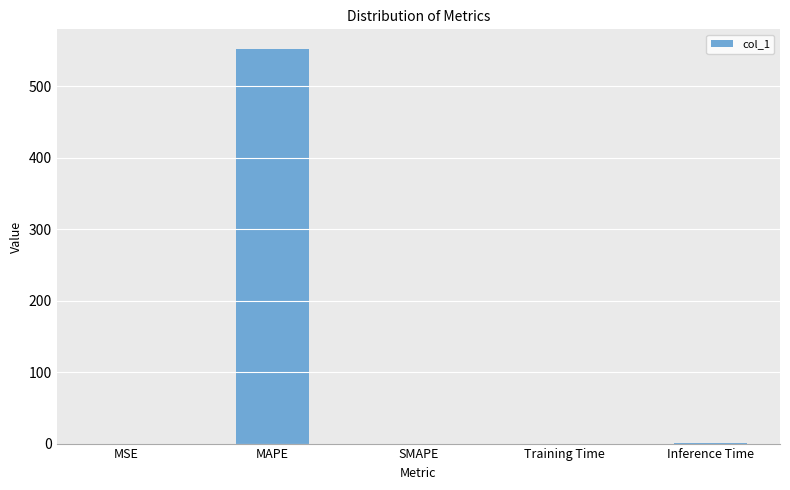

Are the bars horizontal?

No